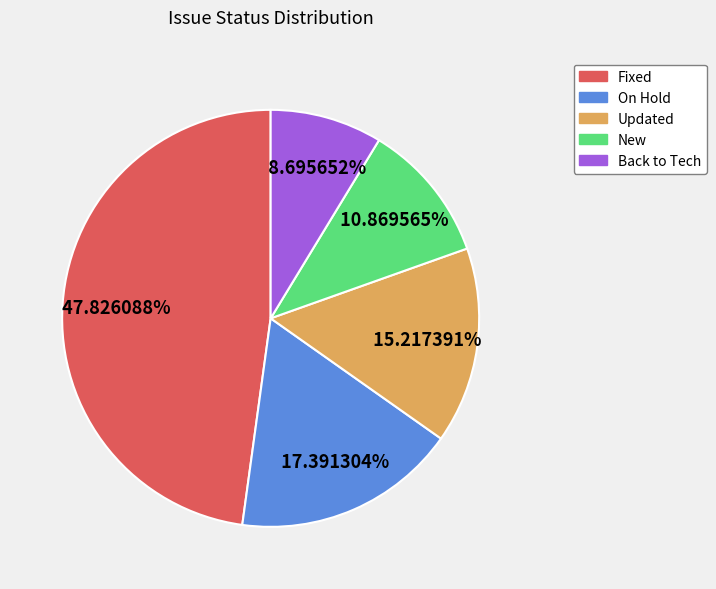

How many slices are in this pie chart?

5